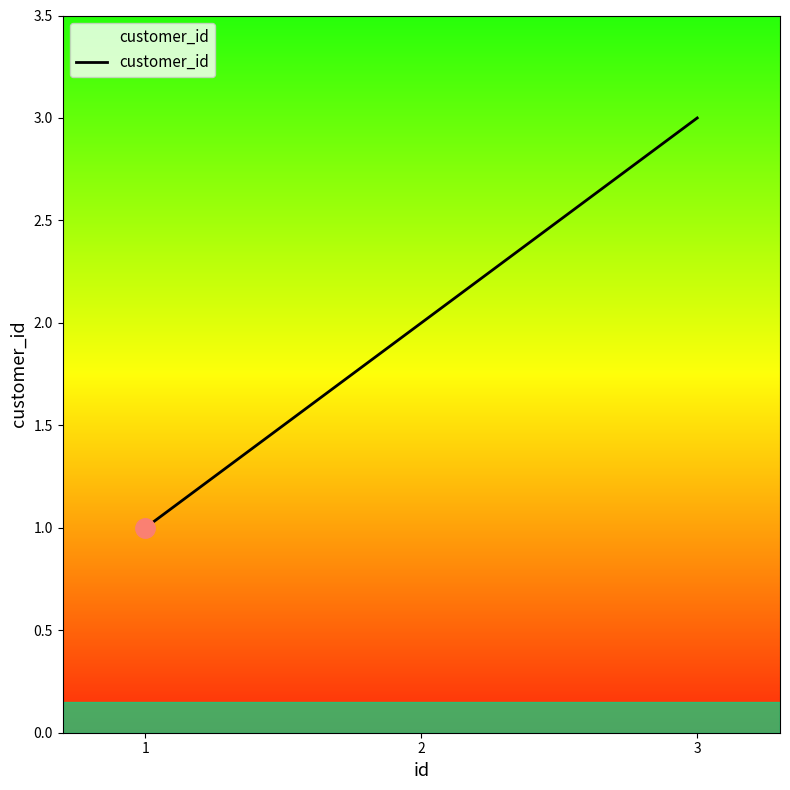

Reading left to right, list all the values displayed in this chart.

1=1	2=2	3=3